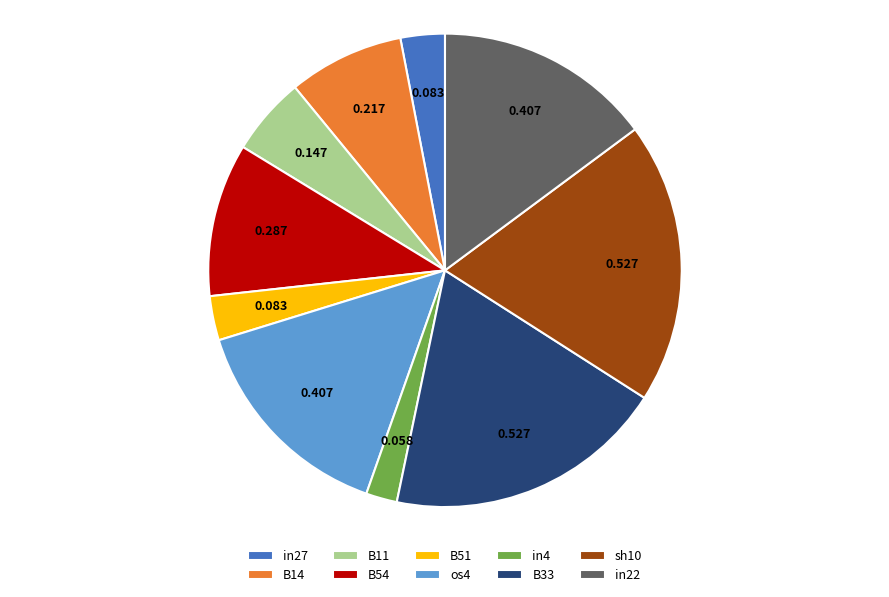

Which slice is the smallest?

in4